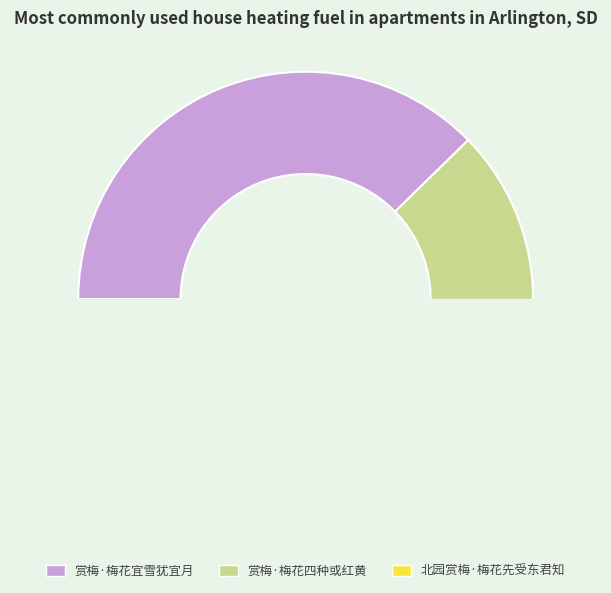

Is there a majority slice in this chart?

No